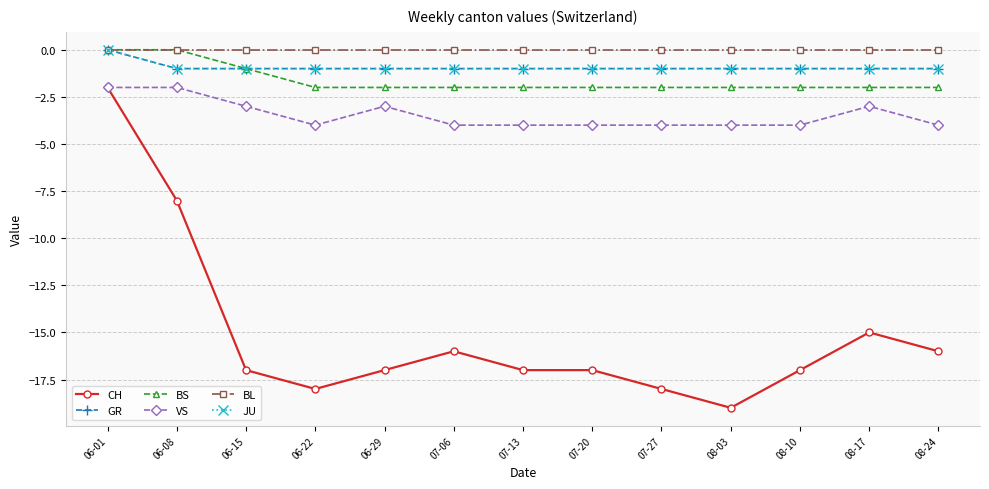

Reading left to right, list all the values displayed in this chart.

CH: 06-01=-2	06-08=-8	06-15=-17	06-22=-18	06-29=-17	07-06=-16	07-13=-17	07-20=-17	07-27=-18	08-03=-19	08-10=-17	08-17=-15	08-24=-16
GR: 06-01=0	06-08=-1	06-15=-1	06-22=-1	06-29=-1	07-06=-1	07-13=-1	07-20=-1	07-27=-1	08-03=-1	08-10=-1	08-17=-1	08-24=-1
BS: 06-01=0	06-08=0	06-15=-1	06-22=-2	06-29=-2	07-06=-2	07-13=-2	07-20=-2	07-27=-2	08-03=-2	08-10=-2	08-17=-2	08-24=-2
VS: 06-01=-2	06-08=-2	06-15=-3	06-22=-4	06-29=-3	07-06=-4	07-13=-4	07-20=-4	07-27=-4	08-03=-4	08-10=-4	08-17=-3	08-24=-4
BL: 06-01=0	06-08=0	06-15=0	06-22=0	06-29=0	07-06=0	07-13=0	07-20=0	07-27=0	08-03=0	08-10=0	08-17=0	08-24=0
JU: 06-01=0	06-08=-1	06-15=-1	06-22=-1	06-29=-1	07-06=-1	07-13=-1	07-20=-1	07-27=-1	08-03=-1	08-10=-1	08-17=-1	08-24=-1